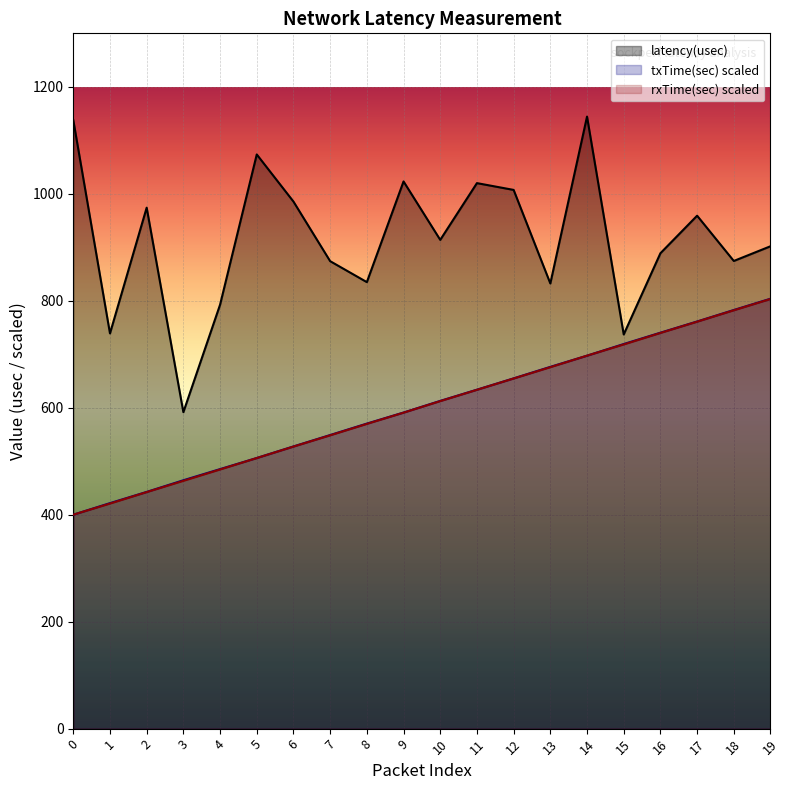

True or false: rxTime(sec) has more than 2 points higher than both neighbors.

False